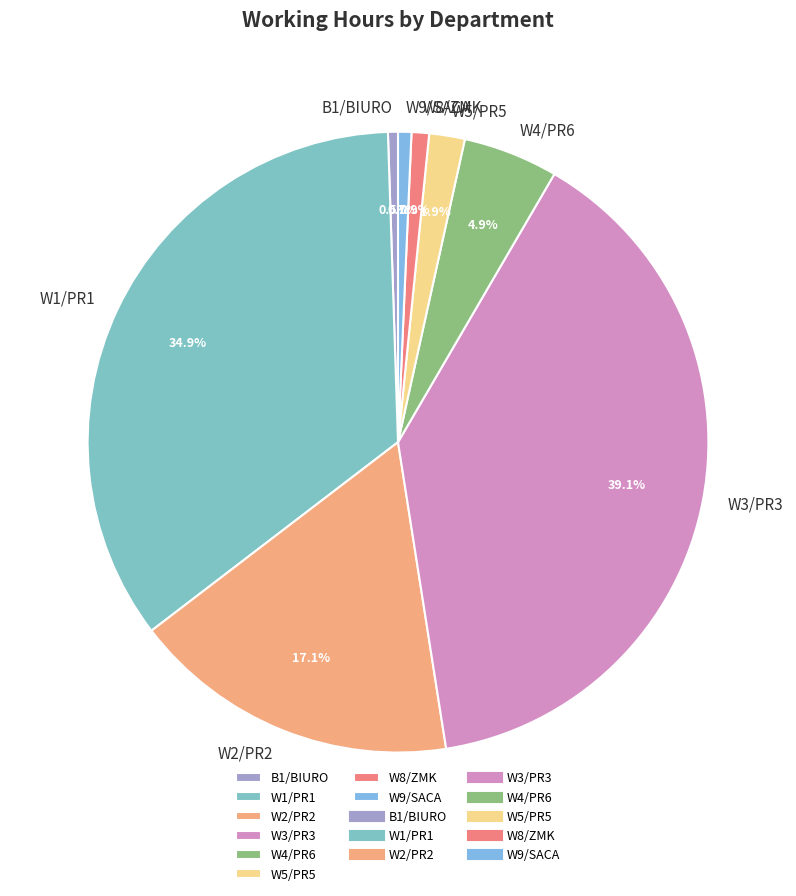

How many slices are in this pie chart?

8